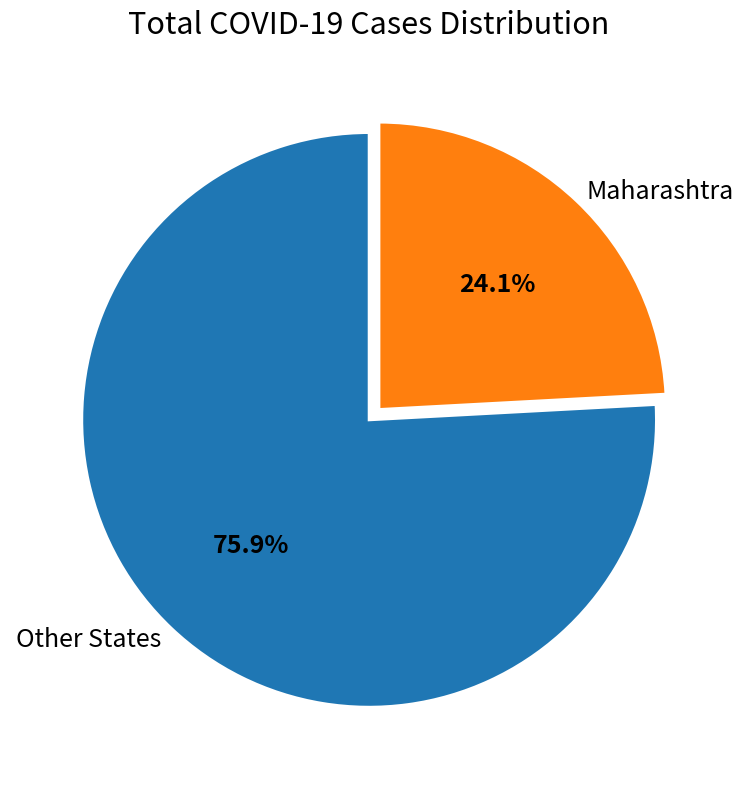

Rank the categories by value from highest to lowest.

Other States, Maharashtra